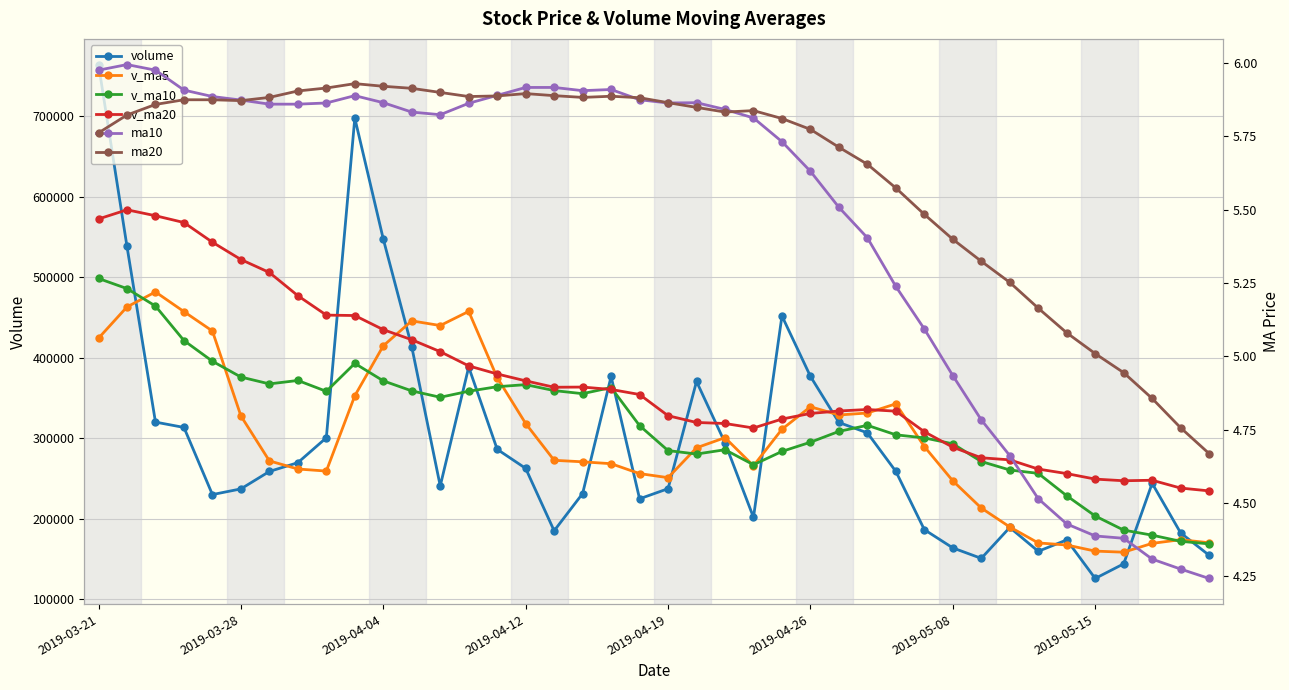

What is the total value across all series at 2019-05-15?

738018.7